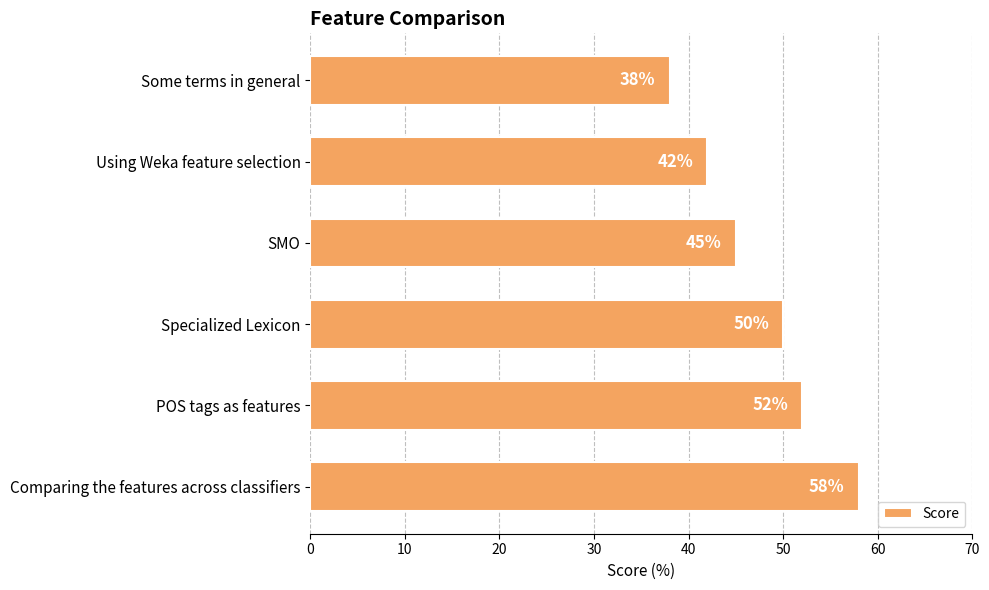

Rank the categories by value from lowest to highest.

Some terms in general, Using Weka feature selection, SMO, Specialized Lexicon, POS tags as features, Comparing the features across classifiers